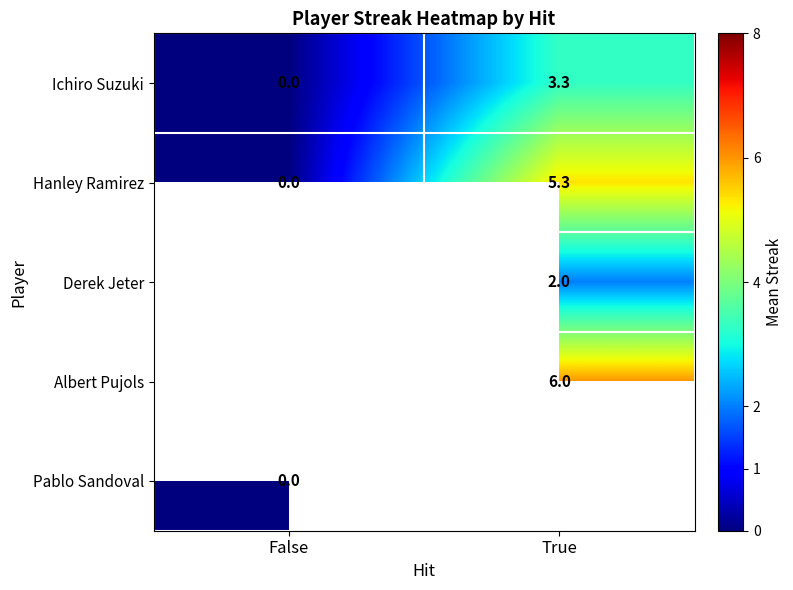

List the labels in order of Ichiro Suzuki value, smallest first.

False, True